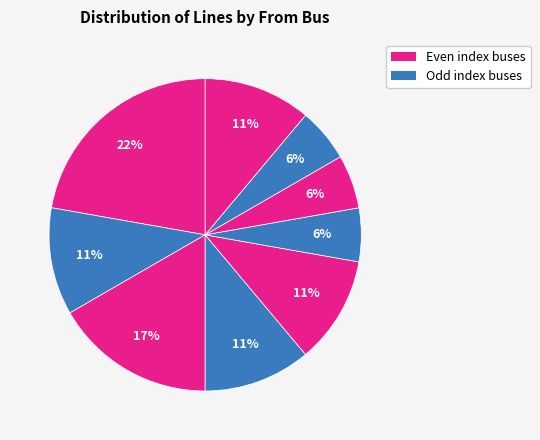

How many slices are in this pie chart?

9